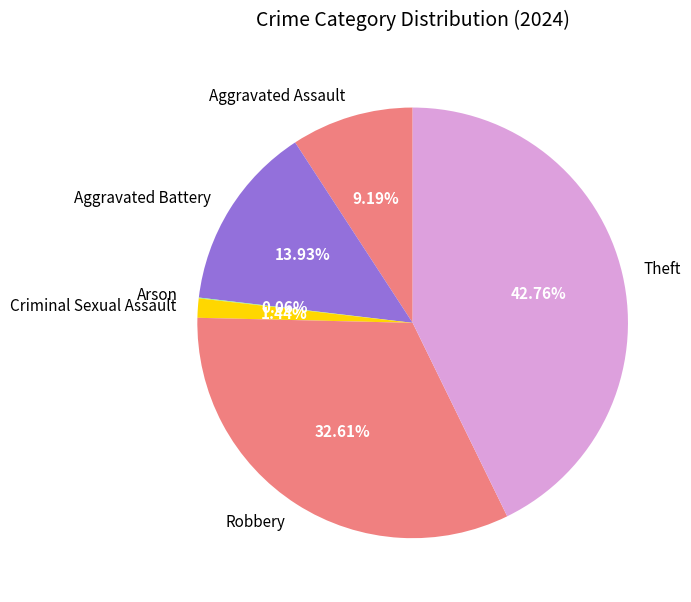

What percentage is the Robbery slice, to the nearest percent?

33%